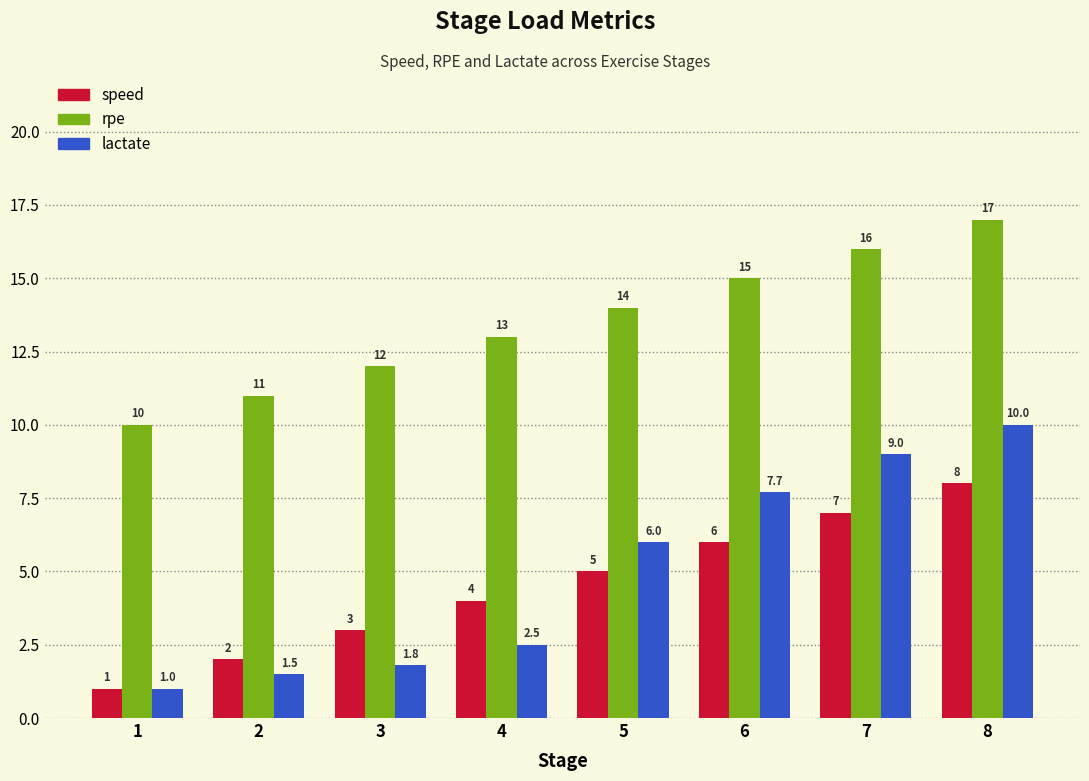

At which category is the sum across all series the highest?

8